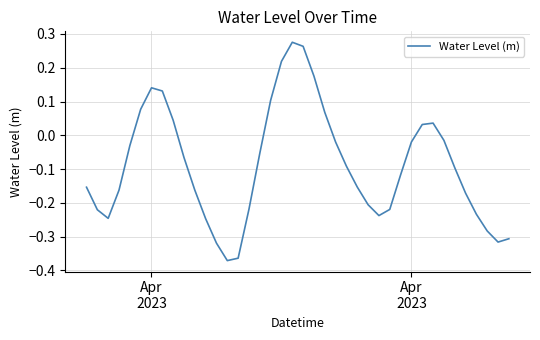

What is the difference between the maximum and minimum values?

0.6